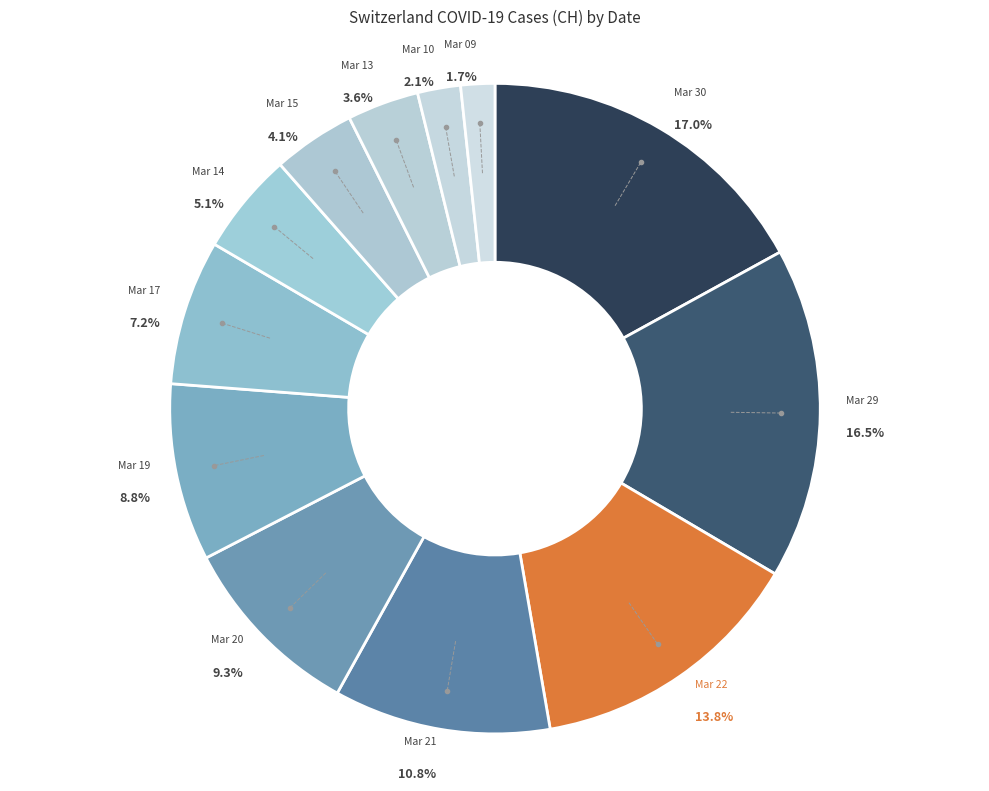

Which slice is the largest?

2020-03-30